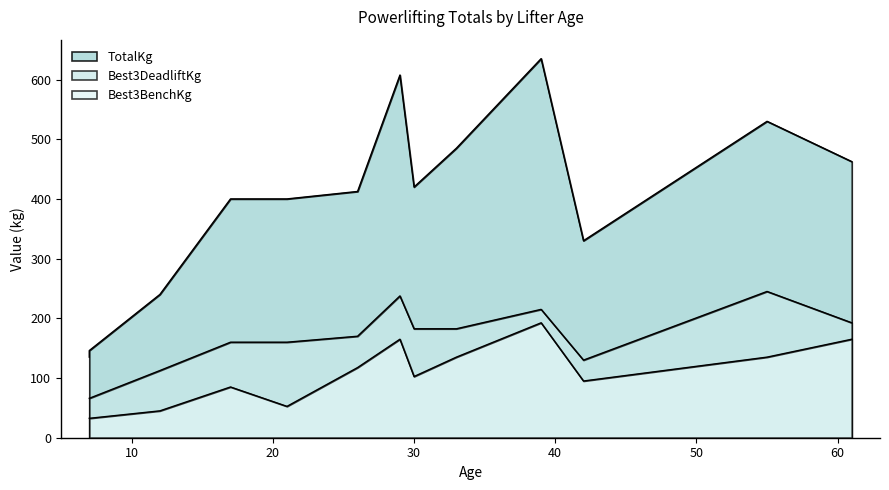

Where is TotalKg nearest to the value 385?

17